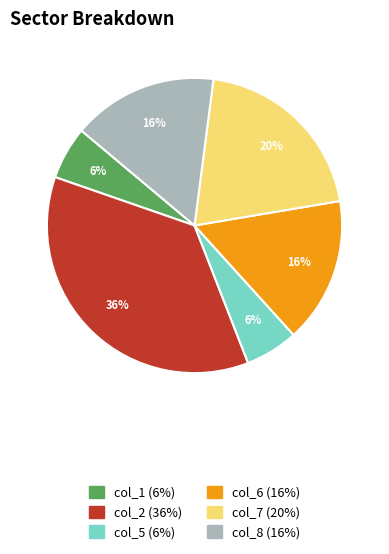

Does any single category account for the majority?

No